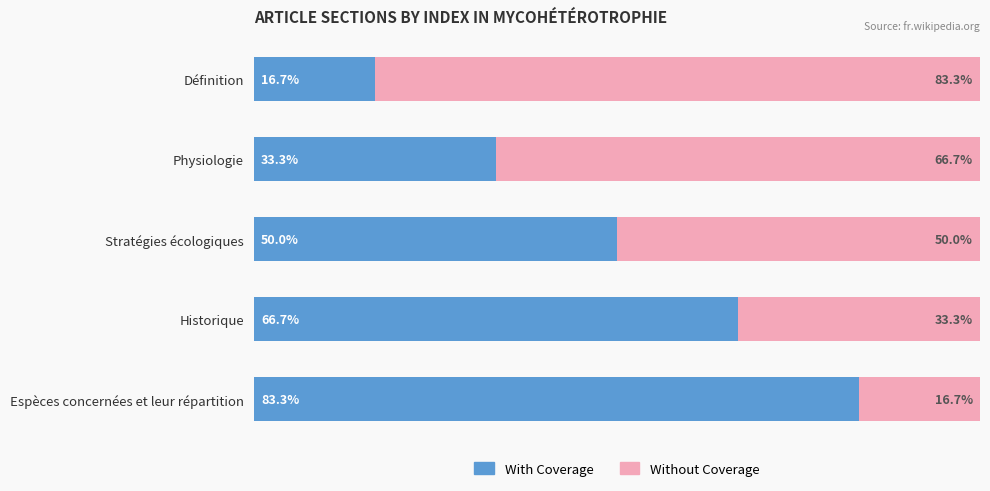

List the labels in order of With Coverage value, smallest first.

Définition, Physiologie, Stratégies écologiques, Historique, Espèces concernées et leur répartition